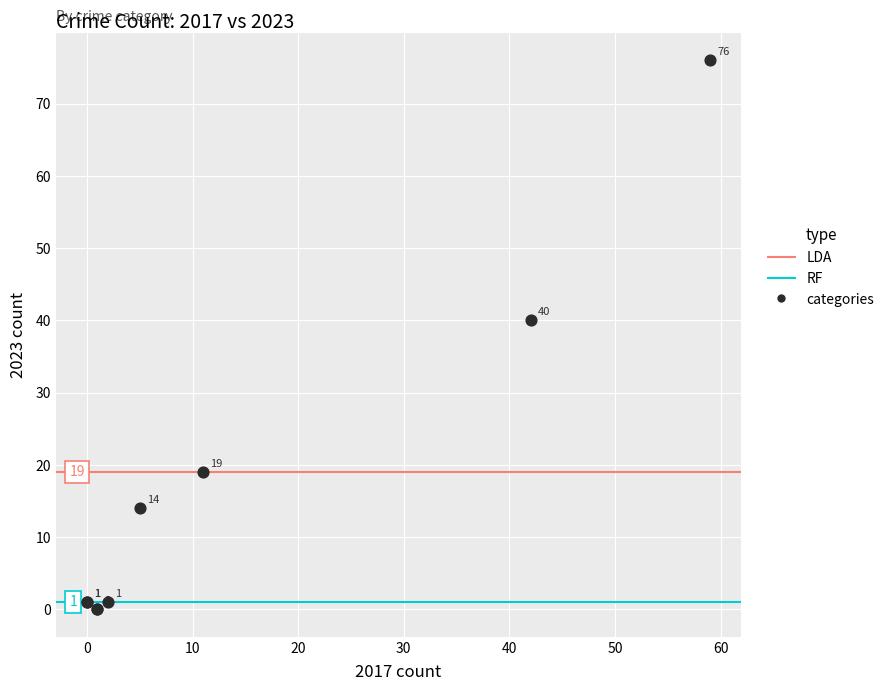

What Y value in the scatter plot is closest to 38?

40